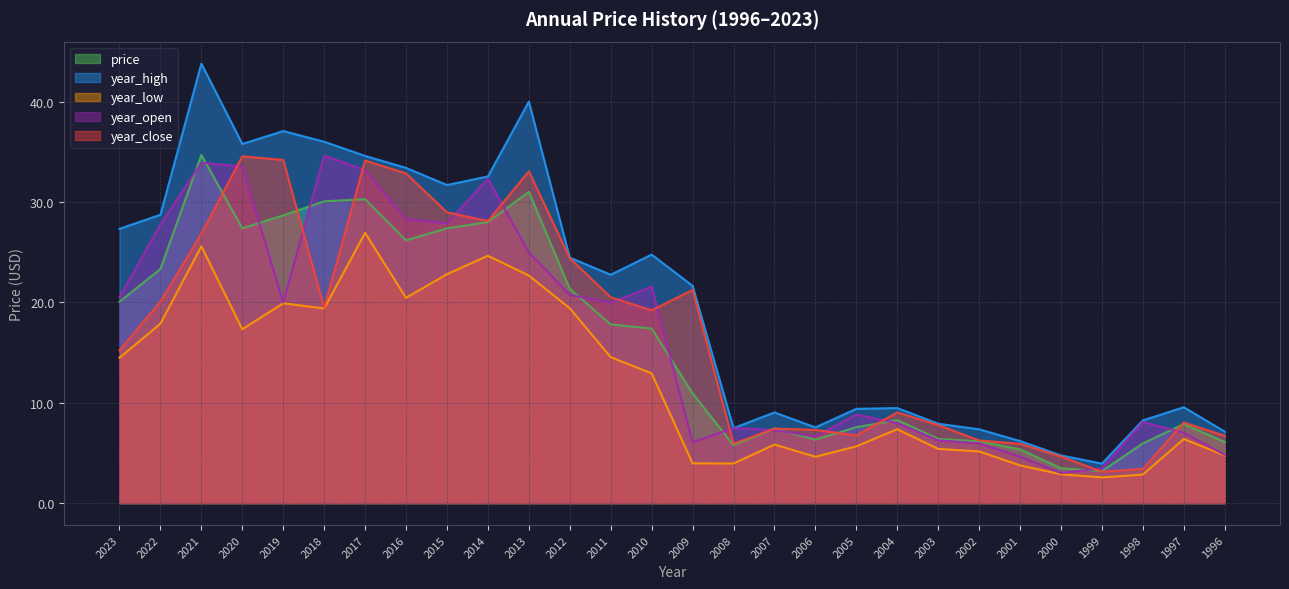

At which label is year_close closest to 18?

2010